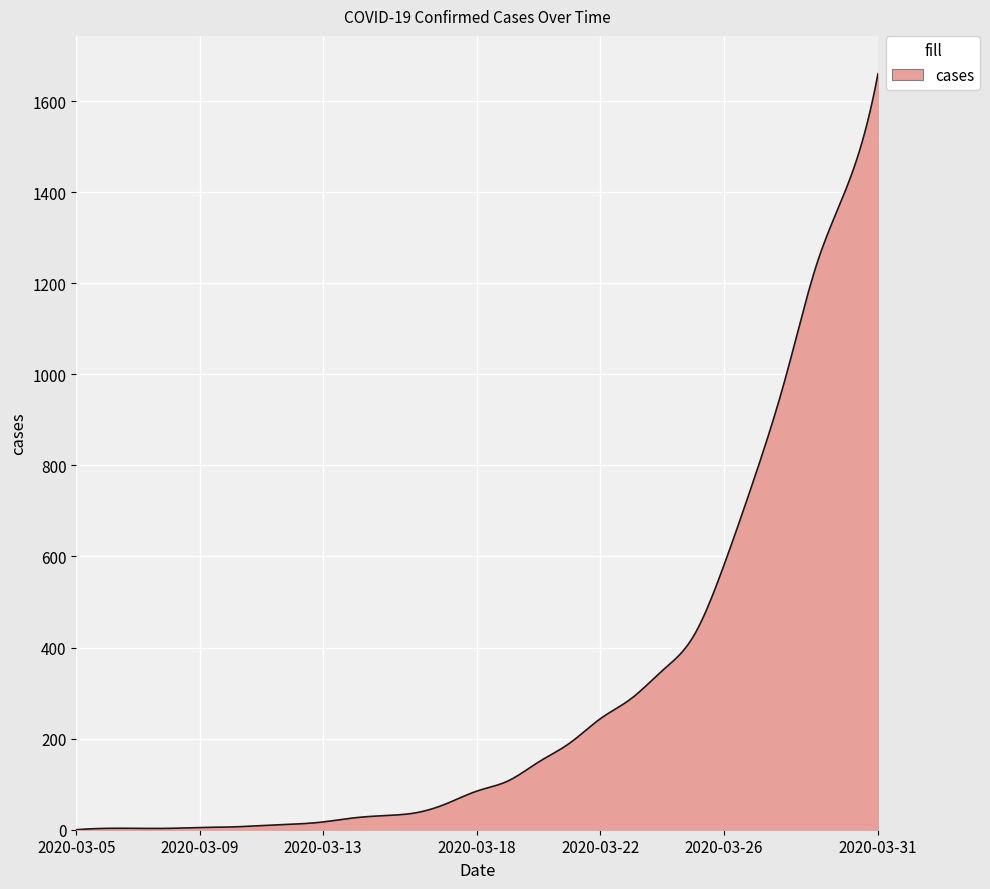

What is the difference between the maximum and minimum values?

1660.0